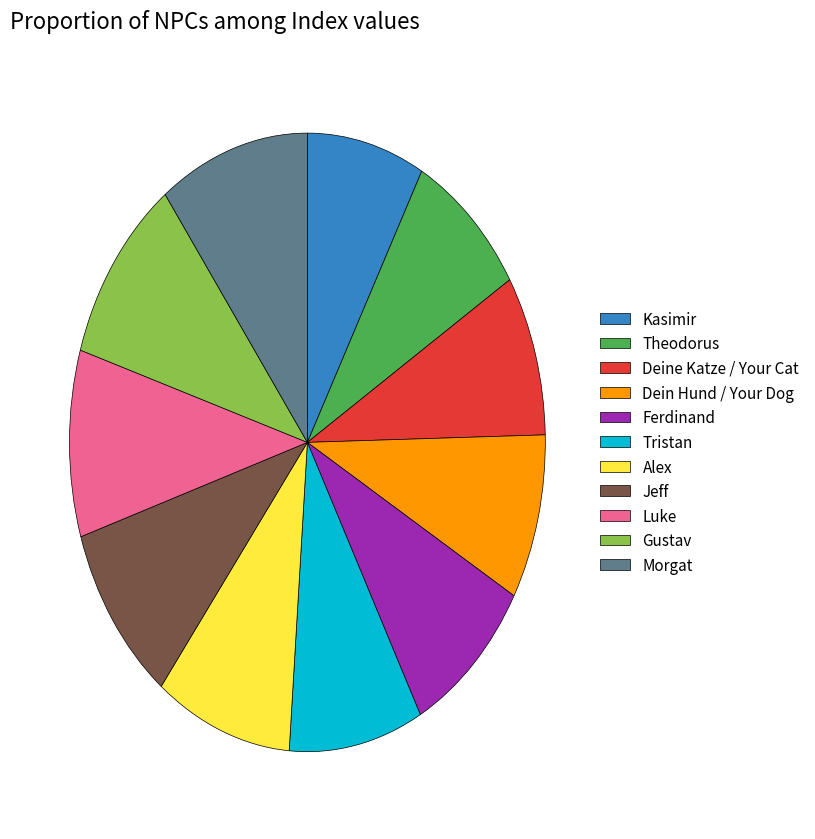

Is the sum of Theodorus and Gustav greater than half?

No